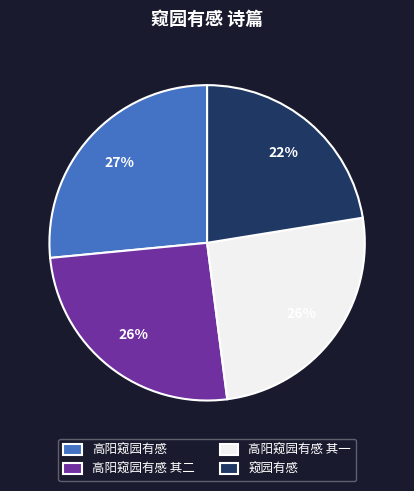

Which category has the biggest portion of the pie?

高阳窥园有感